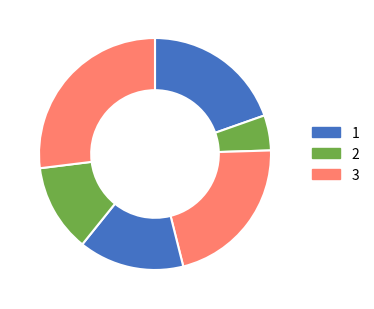

Count the number of slices in the pie.

6